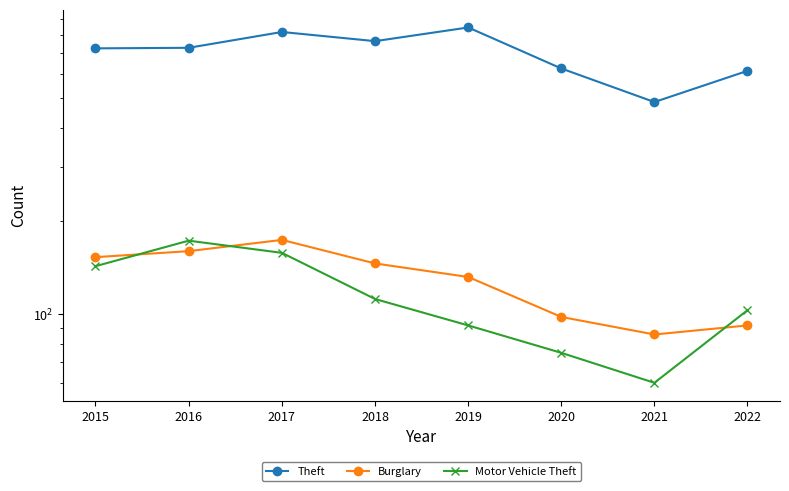

Is it true that Theft equals 765 at 2018?

True